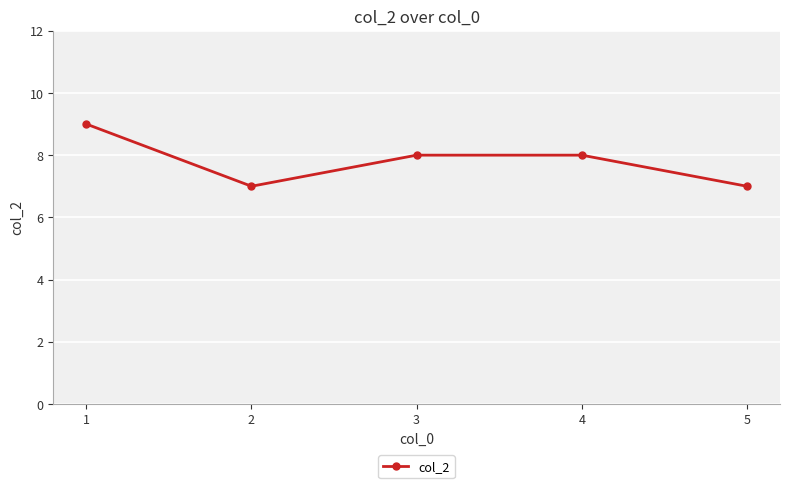

How many lines are shown in the chart?

1